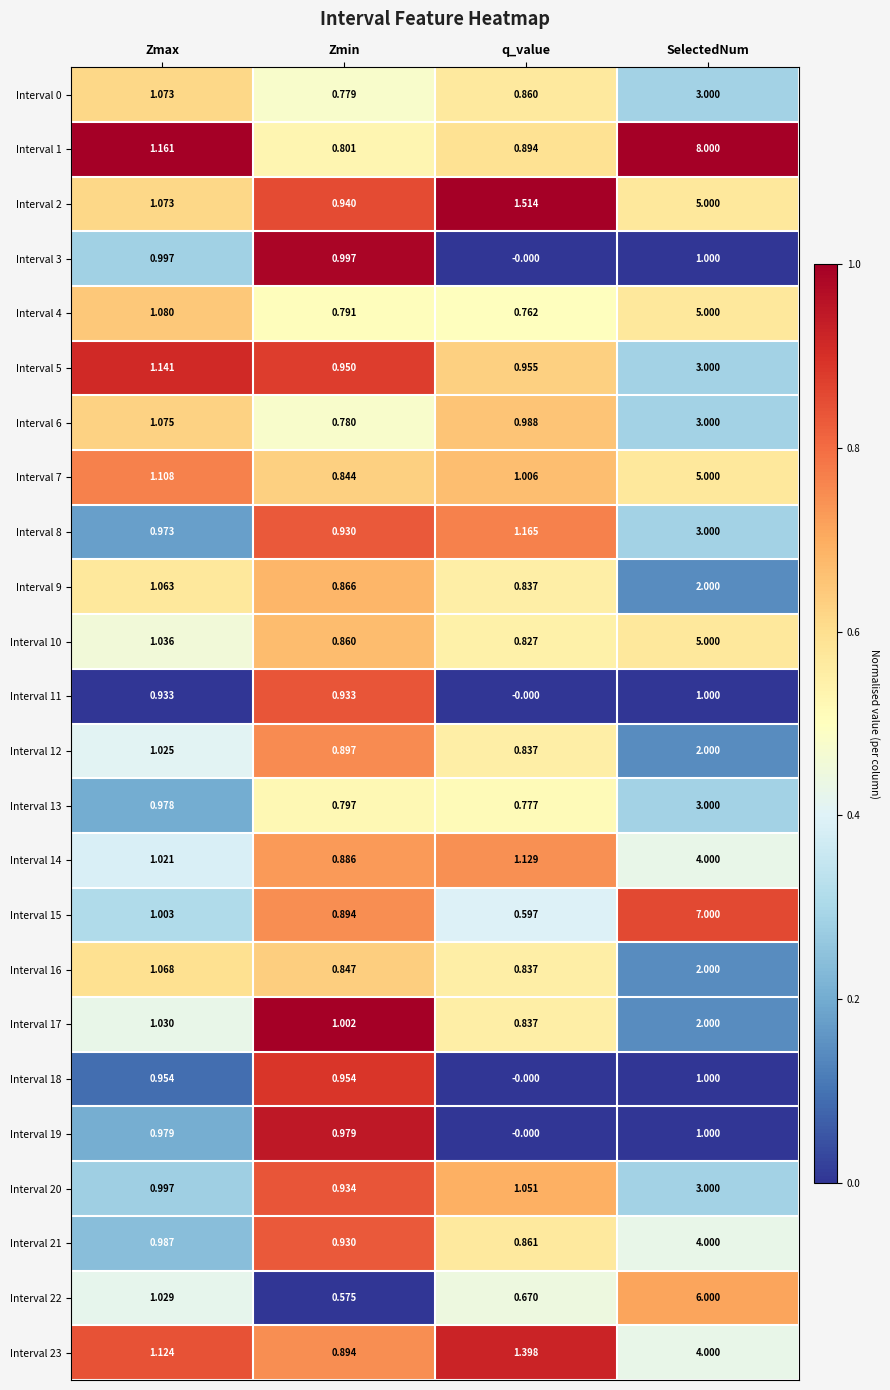

Where is Interval 23 nearest to the value 2?

q_value